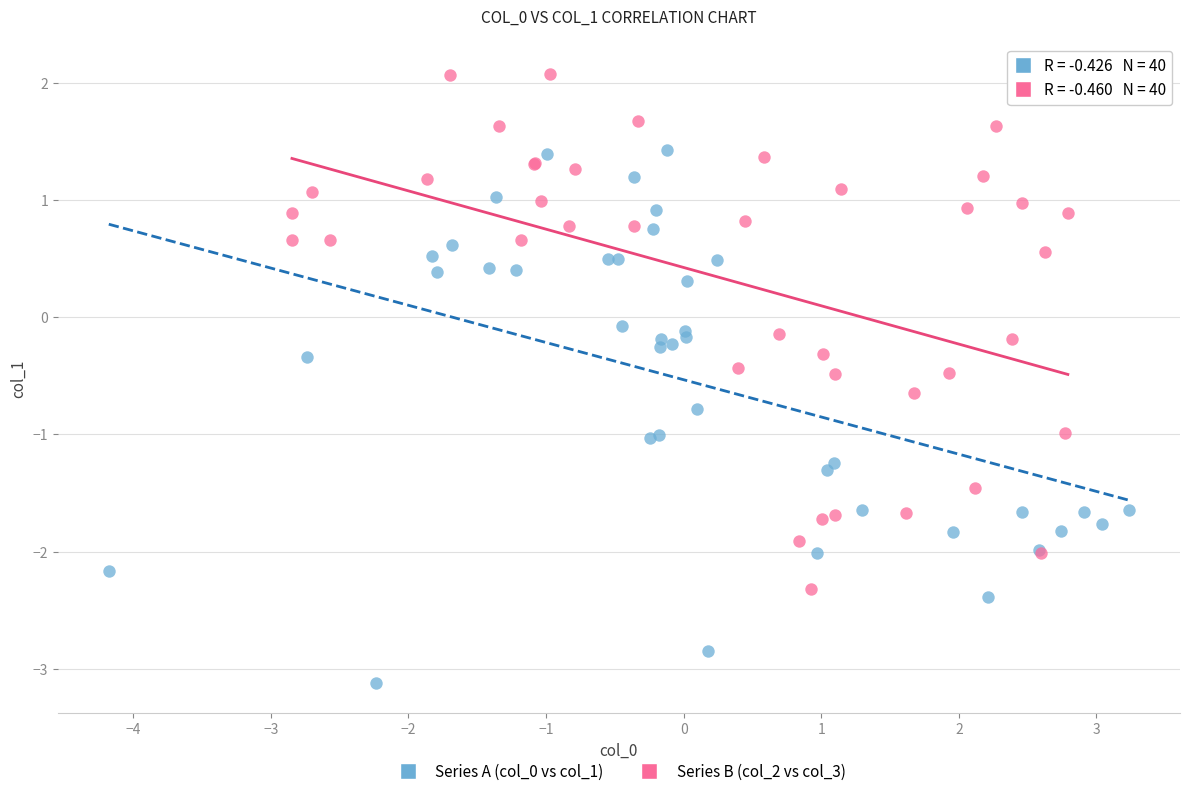

Which series has the widest spread of Y values?

Series A (col_0 vs col_1)